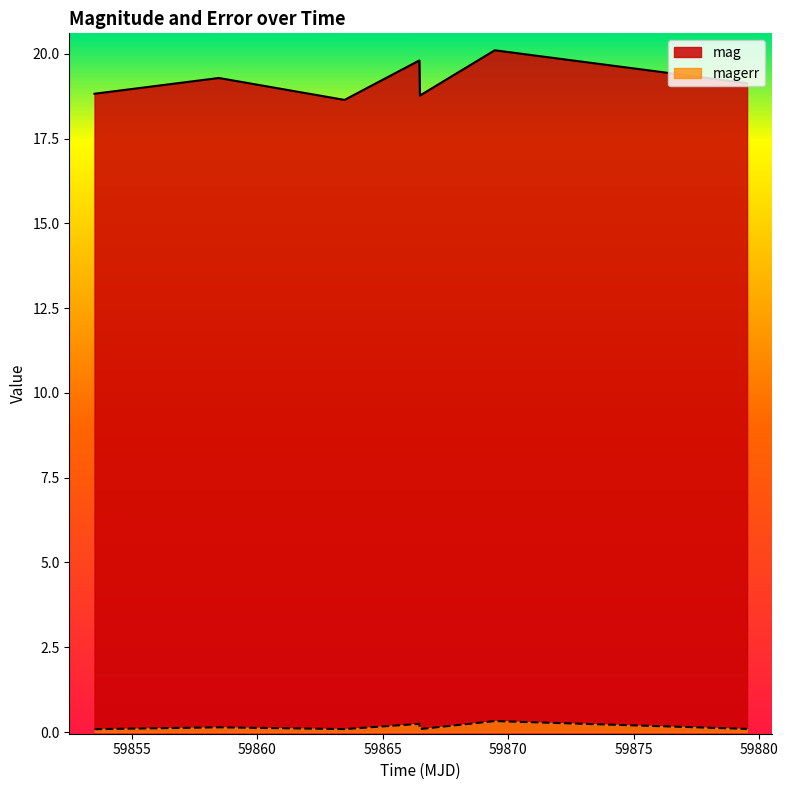

What is the maximum value shown in the chart?

20.1